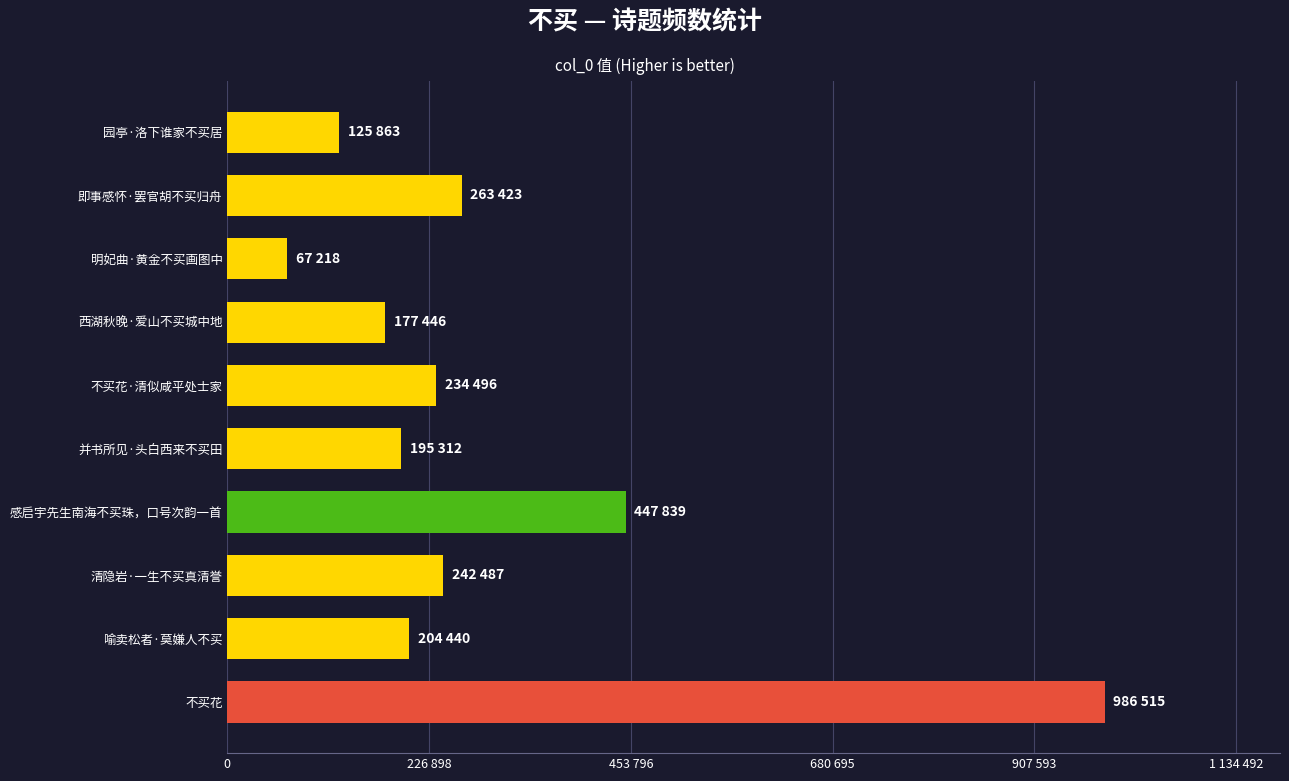

What is the minimum value shown in the chart?

67218